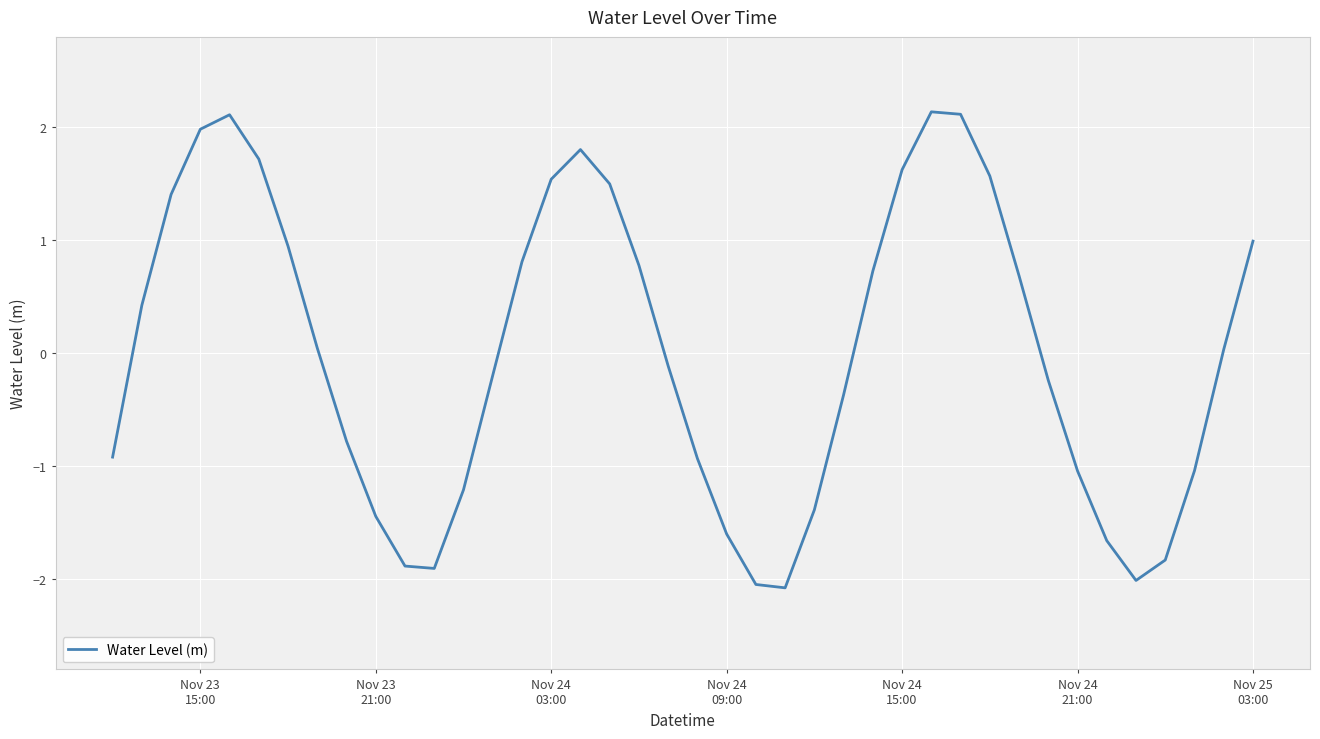

What is the maximum value shown in the chart?

2.1